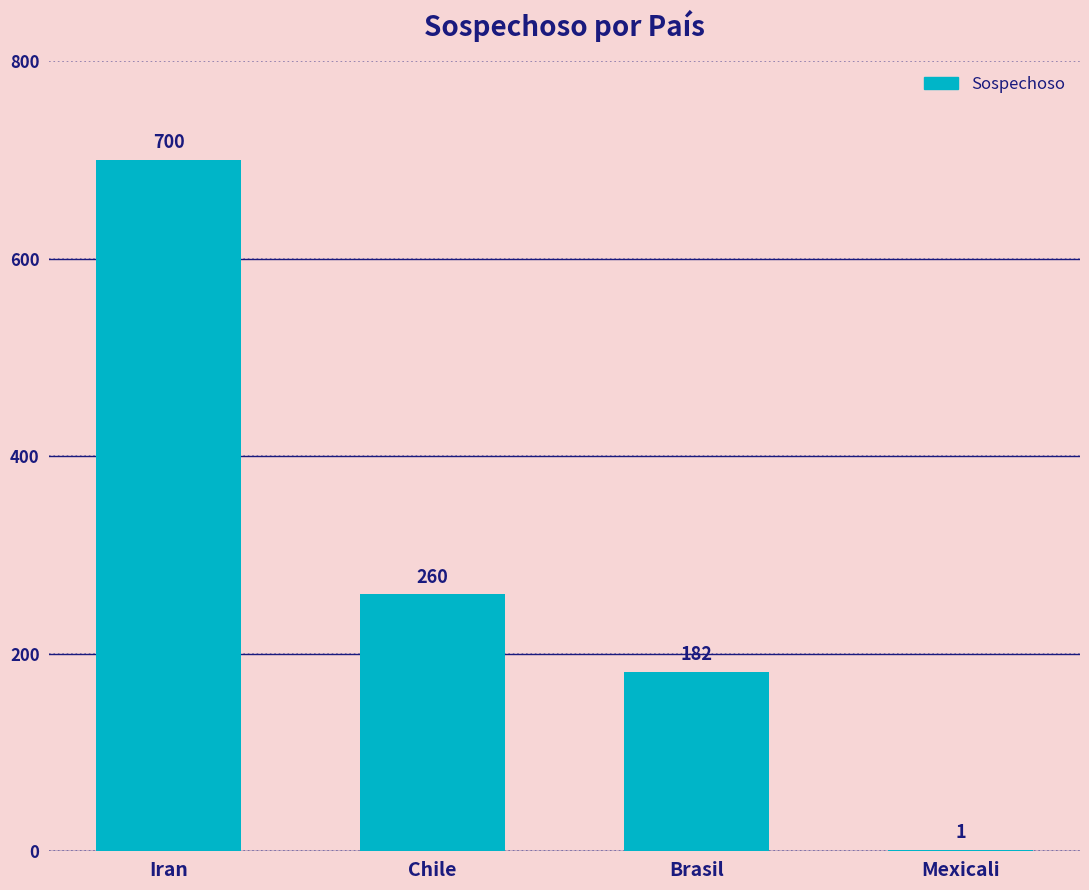

Which has a higher value, Mexicali or Chile?

Chile